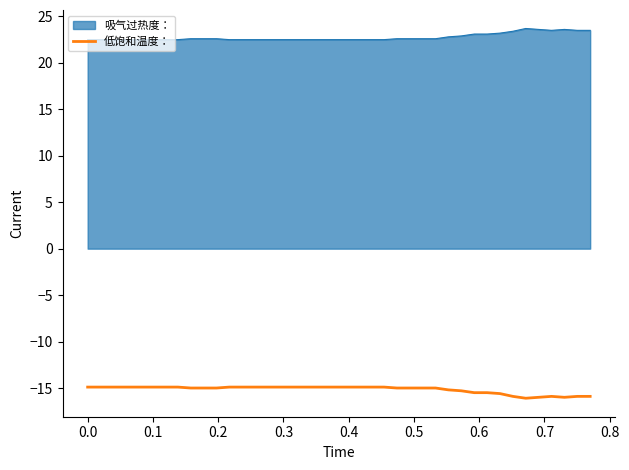

What is the minimum value shown in the chart?

-16.1